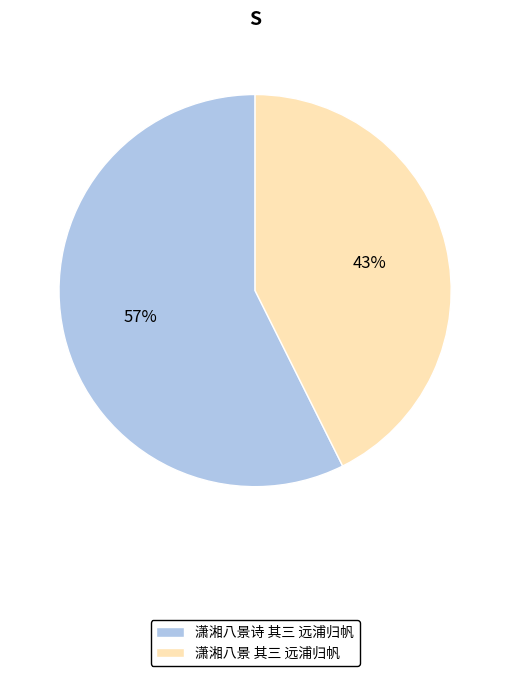

How many segments does this pie chart have?

2